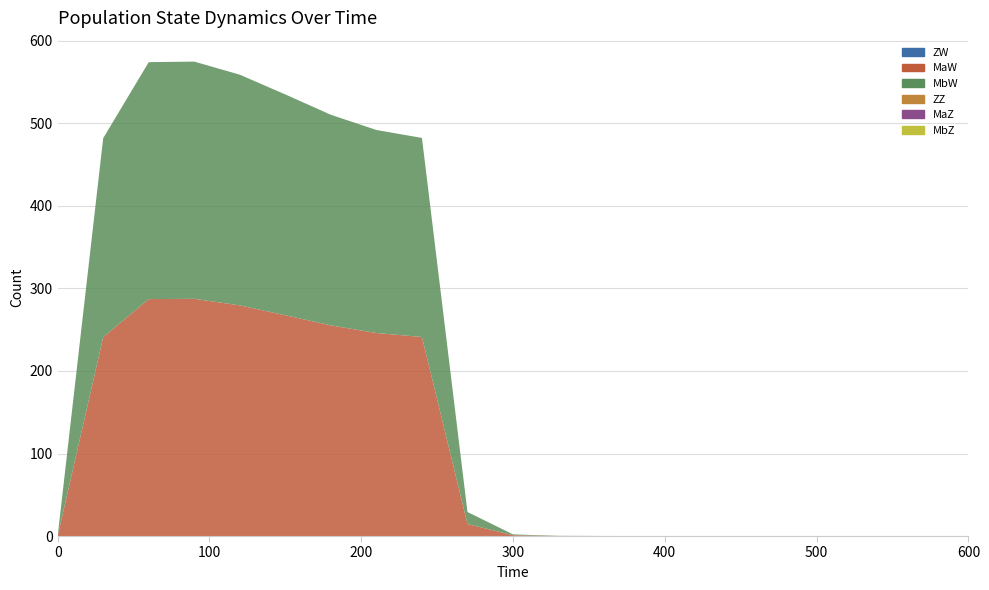

Reading left to right, extract all data points from this chart.

ZW: 0=0.0	30=0.0	60=0.0	90=0.0	120=0.0	150=0.0	180=0.0	210=0.0	240=0.0	270=0.0	300=0.0	330=0.0	360=0.0	390=0.0	420=0.0	450=0.0	480=0.0	510=0.0	540=0.0	570=0.0	600=0.0
MaW: 0=0.0	30=241.0	60=287.1	90=287.4	120=279.5	150=267.5	180=255.2	210=246.0	240=241.2	270=14.5	300=1.0	330=0.1	360=0.0	390=0.0	420=0.0	450=0.0	480=0.0	510=0.0	540=0.0	570=0.0	600=0.0
MbW: 0=0.0	30=241.0	60=287.1	90=287.4	120=279.5	150=267.5	180=255.2	210=246.0	240=241.2	270=14.5	300=1.0	330=0.1	360=0.0	390=0.0	420=0.0	450=0.0	480=0.0	510=0.0	540=0.0	570=0.0	600=0.0
ZZ: 0=0.0	30=0.0	60=0.0	90=0.0	120=0.0	150=0.0	180=0.0	210=0.0	240=0.0	270=0.0	300=0.0	330=0.0	360=0.0	390=0.0	420=0.0	450=0.0	480=0.0	510=0.0	540=0.0	570=0.0	600=0.0
MaZ: 0=0.0	30=0.0	60=0.0	90=0.0	120=0.0	150=0.0	180=0.0	210=0.0	240=0.0	270=0.0	300=0.0	330=0.0	360=0.0	390=0.0	420=0.0	450=0.0	480=0.0	510=0.0	540=0.0	570=0.0	600=0.0
MbZ: 0=0.0	30=0.0	60=0.0	90=0.0	120=0.0	150=0.0	180=0.0	210=0.0	240=0.0	270=0.0	300=0.0	330=0.0	360=0.0	390=0.0	420=0.0	450=0.0	480=0.0	510=0.0	540=0.0	570=0.0	600=0.0